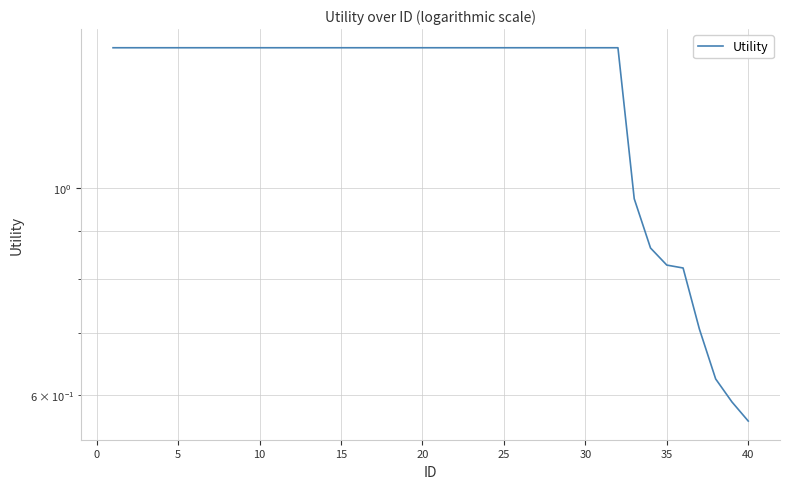

True or false: there are more than 1 points higher than both neighbors.

False